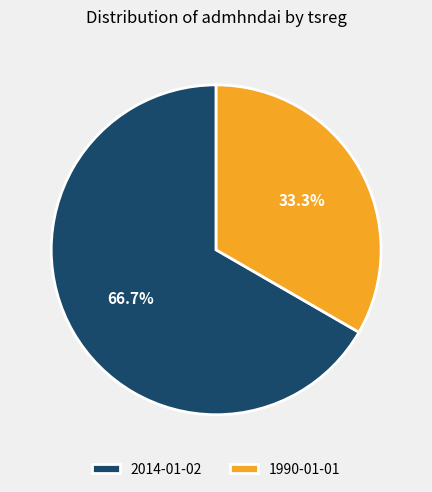

The 1990-01-01 slice represents 40% of the pie. True or false?

False